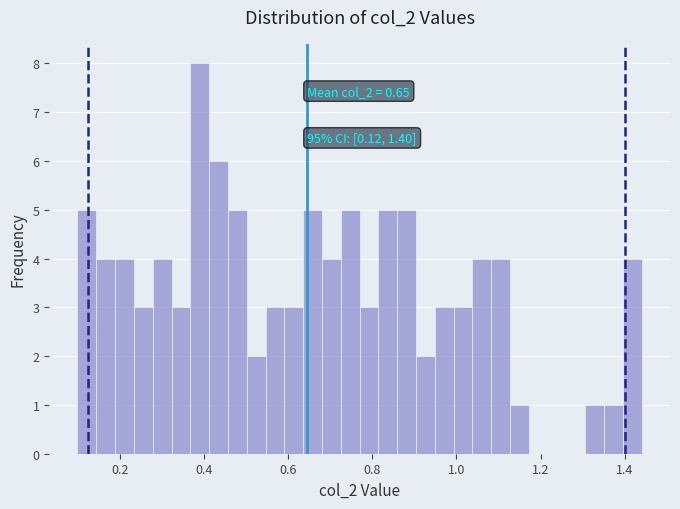

Read against the x-axis, roughly where is the centre of the tallest bar?

0.40